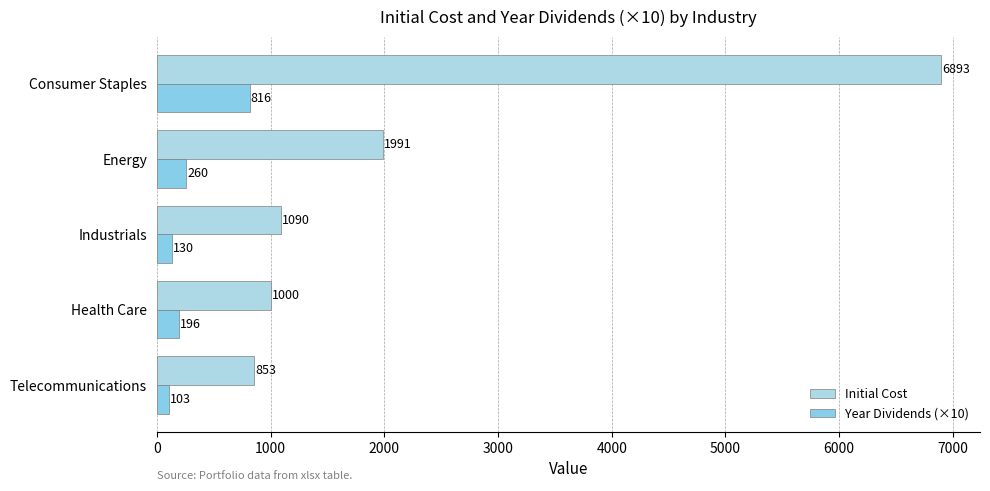

At which category is the sum across all series the highest?

Consumer Staples